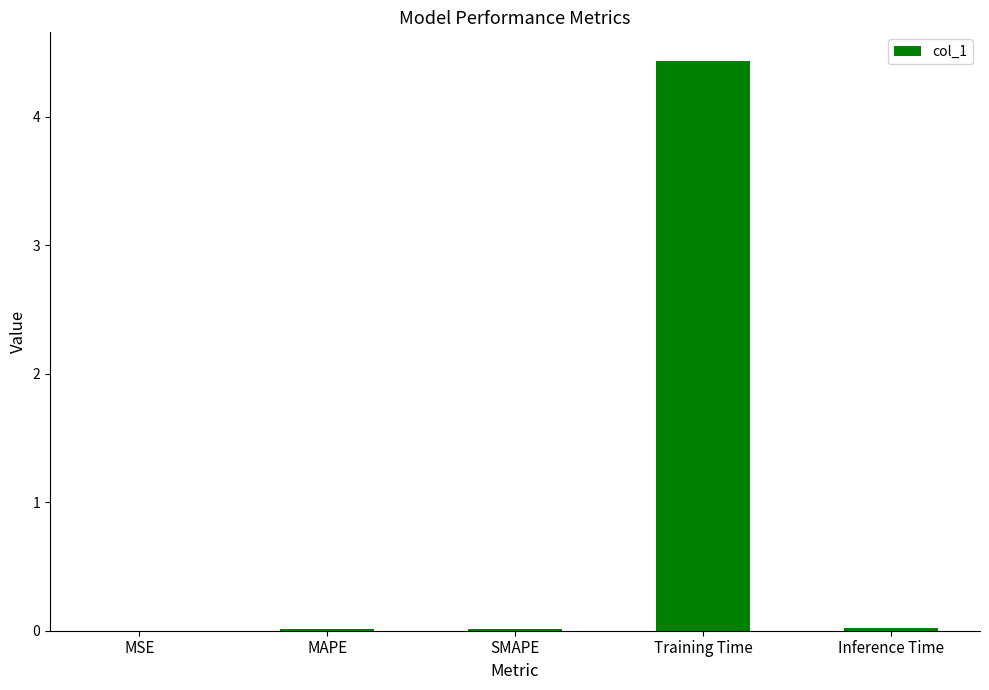

Is it true that the value at SMAPE is 0.0?

True